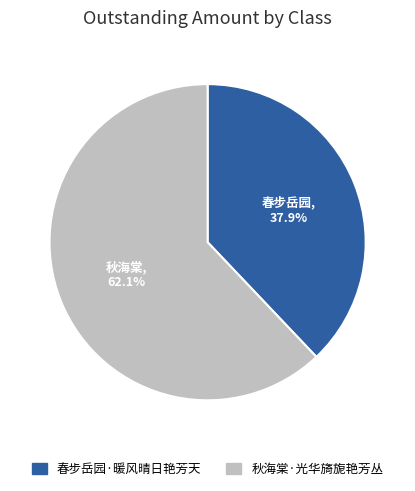

What percentage is the 春步岳园·暖风晴日艳芳天 slice, to the nearest percent?

38%